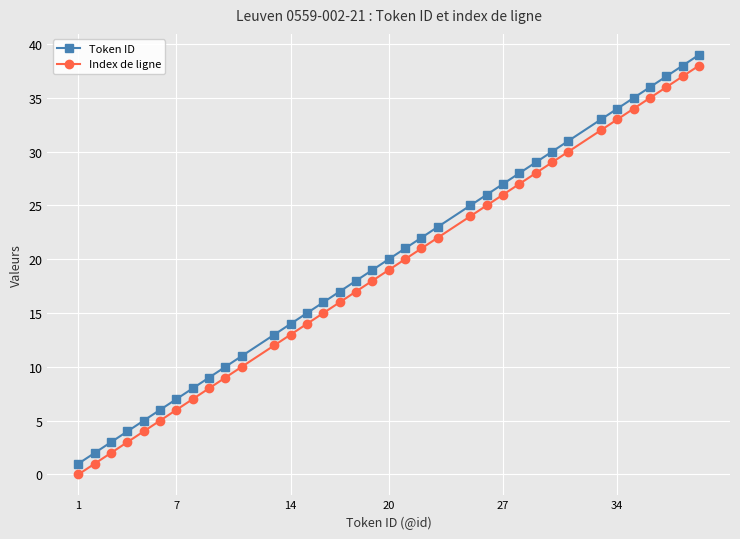

What is the maximum value shown in the chart?

39